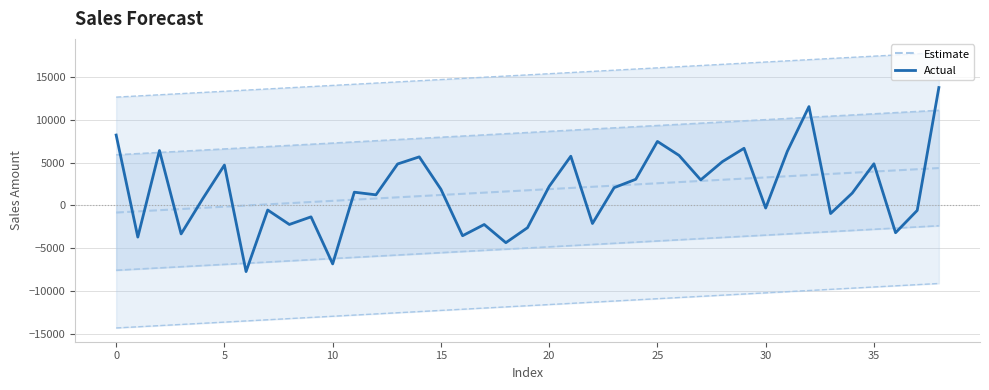

Reading right to left, transcribe all the data shown in this chart.

Estimate: 4362.4	4225.6	4088.8	3952.0	3815.2	3678.4	3541.6	3404.8	3268.0	3131.2	2994.4	2857.6	2720.8	2584.0	2447.2	2310.4	2173.6	2036.8	1900.0	1763.2	1626.4	1489.6	1352.8	1216.0	1079.2	942.4	805.6	668.8	532.0	395.2	258.4	121.6	-15.1	-151.9	-288.7	-425.5	-562.3	-699.1	-835.9
Actual: 13772.7	-587.5	-3194.5	4862.4	1440.0	-951.8	11544.2	6316.4	-311.8	6673.5	5111.0	2981.4	5840.5	7475.0	3051.2	2069.7	-2116.7	5745.5	2216.4	-2605.8	-4358.2	-2234.2	-3546.0	1884.5	5671.1	4839.9	1234.1	1542.7	-6840.6	-1339.7	-2229.5	-541.1	-7734.9	4711.3	781.3	-3333.5	6408.8	-3703.4	8221.2